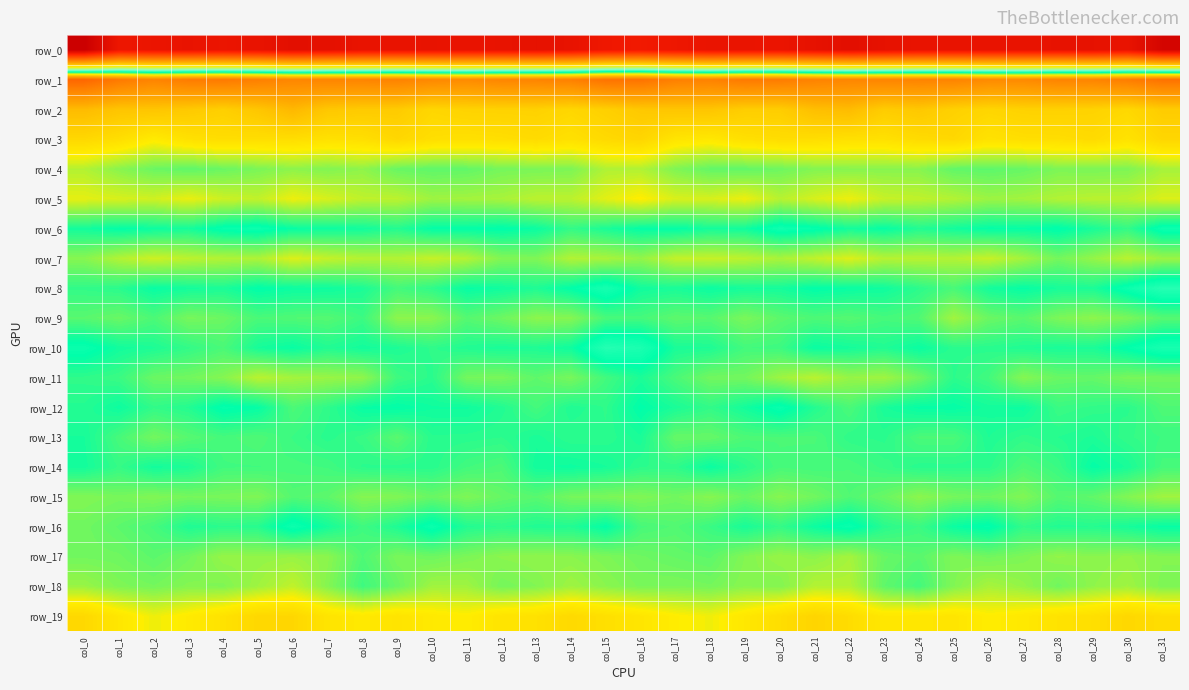

Where does the row_2 series first go above 15?

col_0